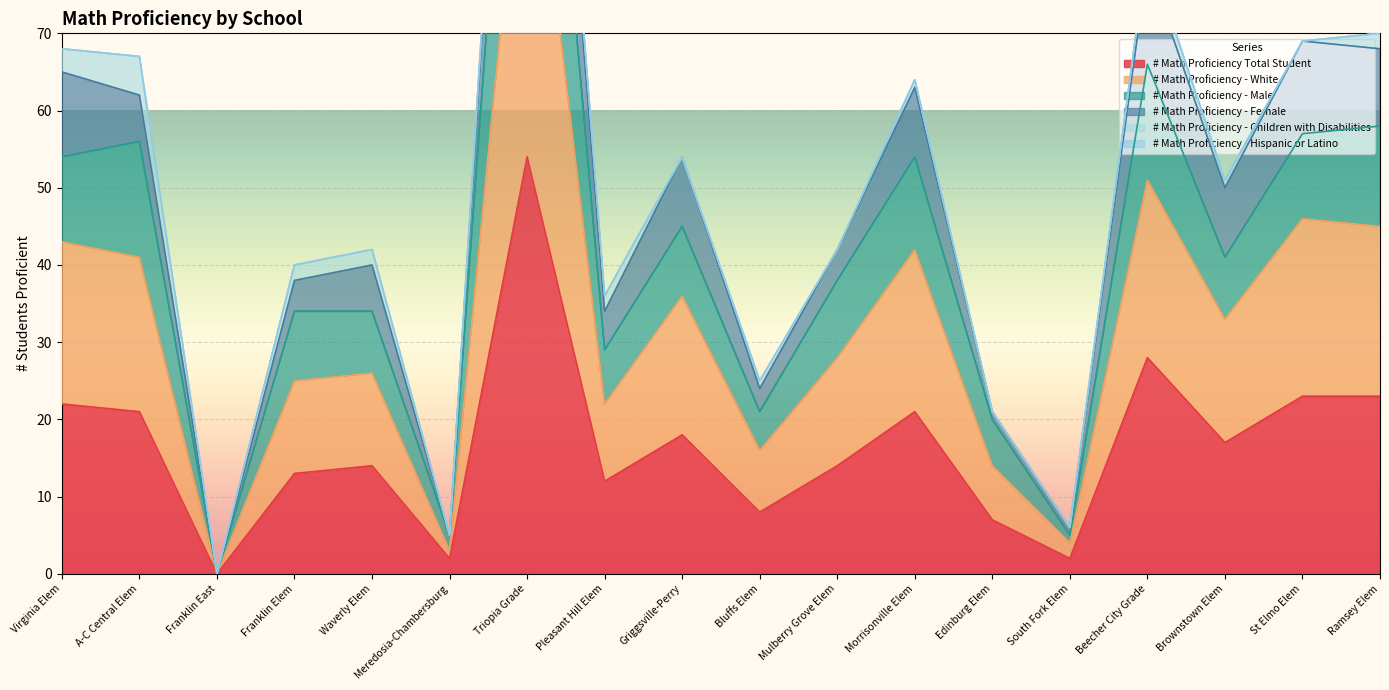

The value of # Math Proficiency - White at St Elmo Elem is 46. True or false?

True